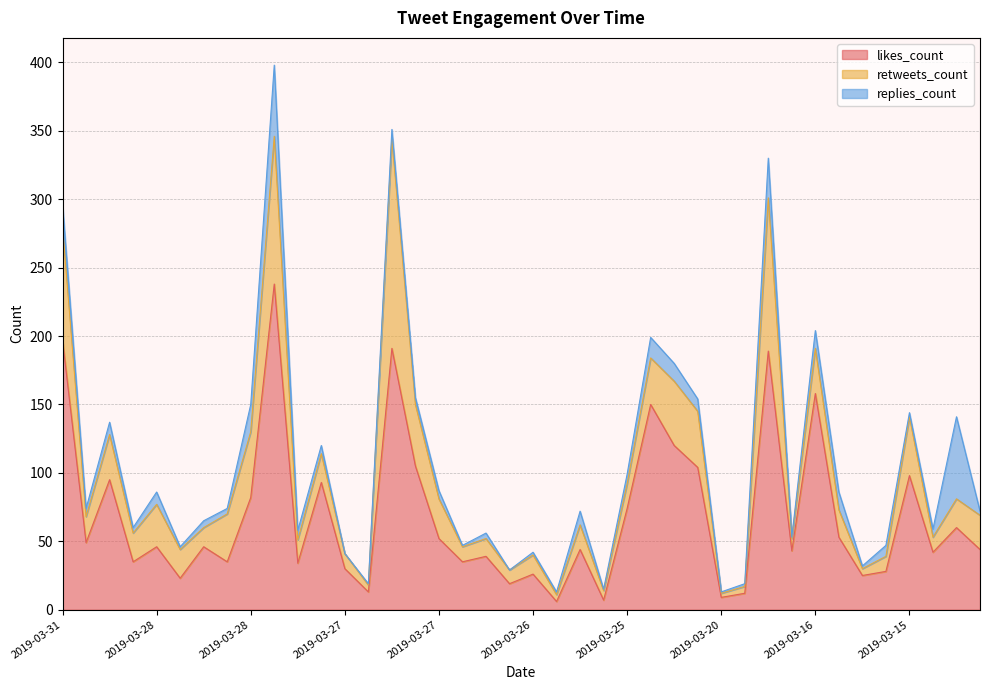

Is it true that retweets_count equals 53 at 2019-03-28?

False